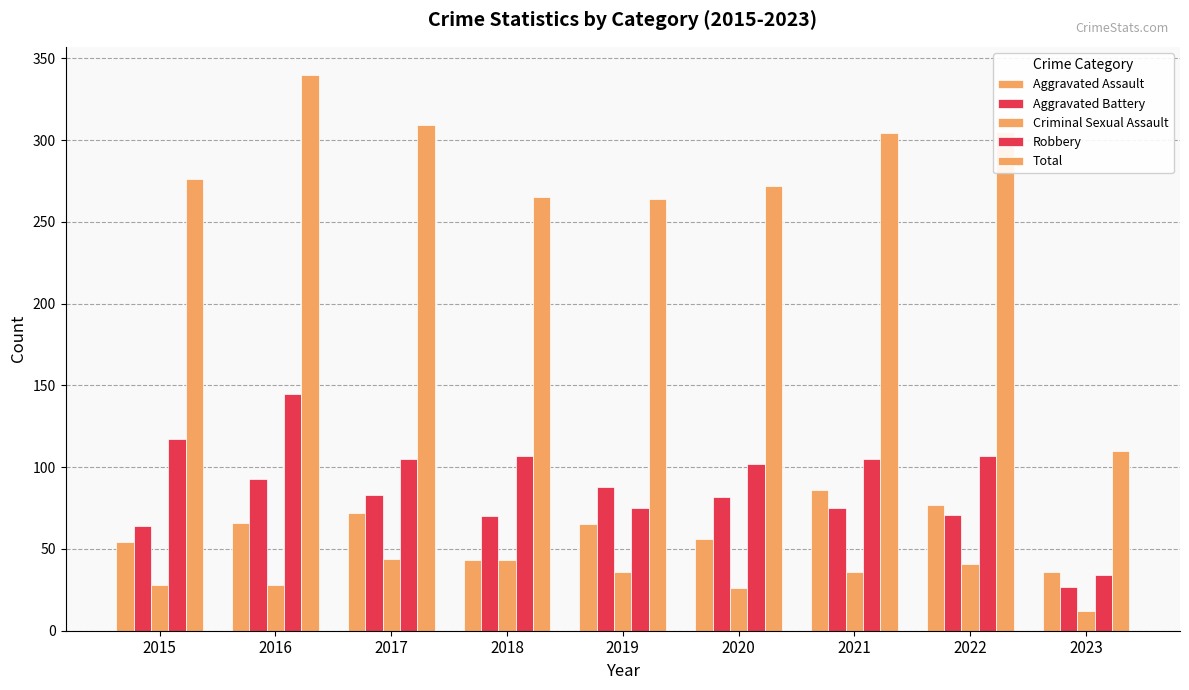

How many groups of bars are there?

9